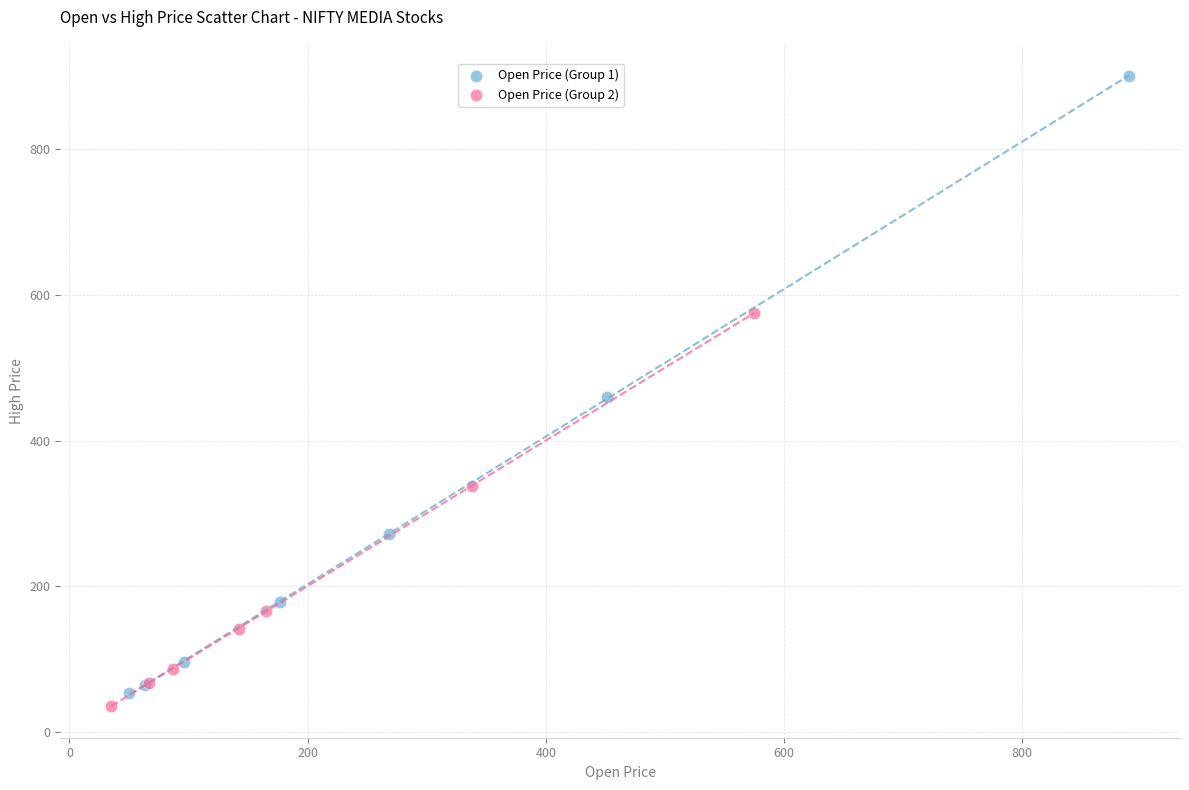

What are all the series names shown in the legend?

Open Price (Group 1), Open Price (Group 2)